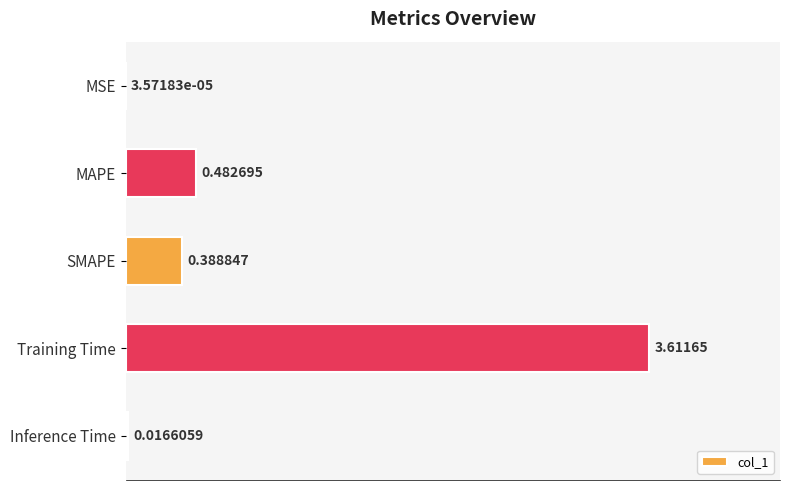

Which label corresponds to the largest value in the chart?

Training Time